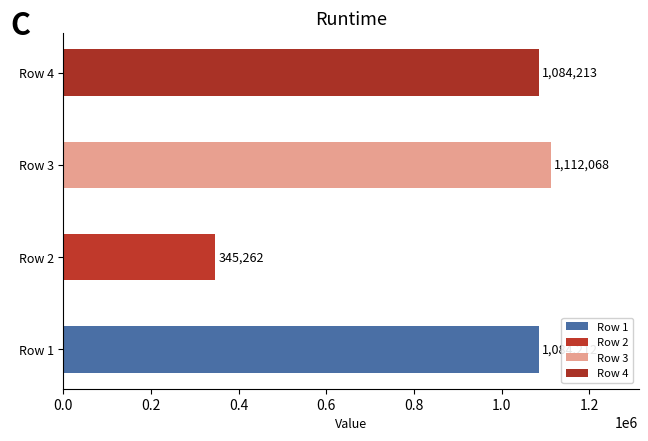

What is the minimum value shown in the chart?

345262